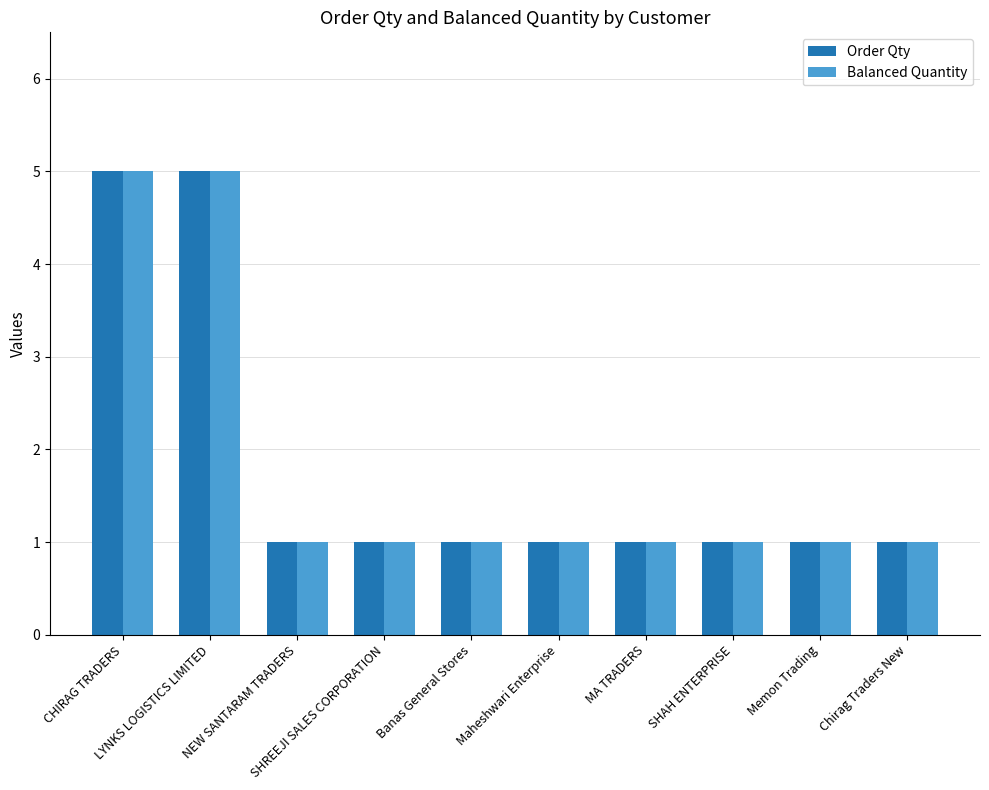

What is the maximum value for Balanced Quantity?

5